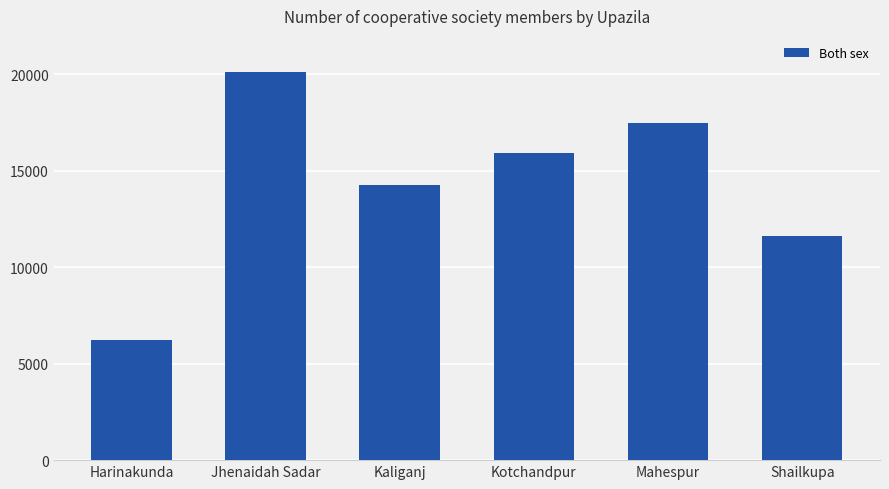

List the labels in order of value, largest first.

Jhenaidah Sadar, Mahespur, Kotchandpur, Kaliganj, Shailkupa, Harinakunda